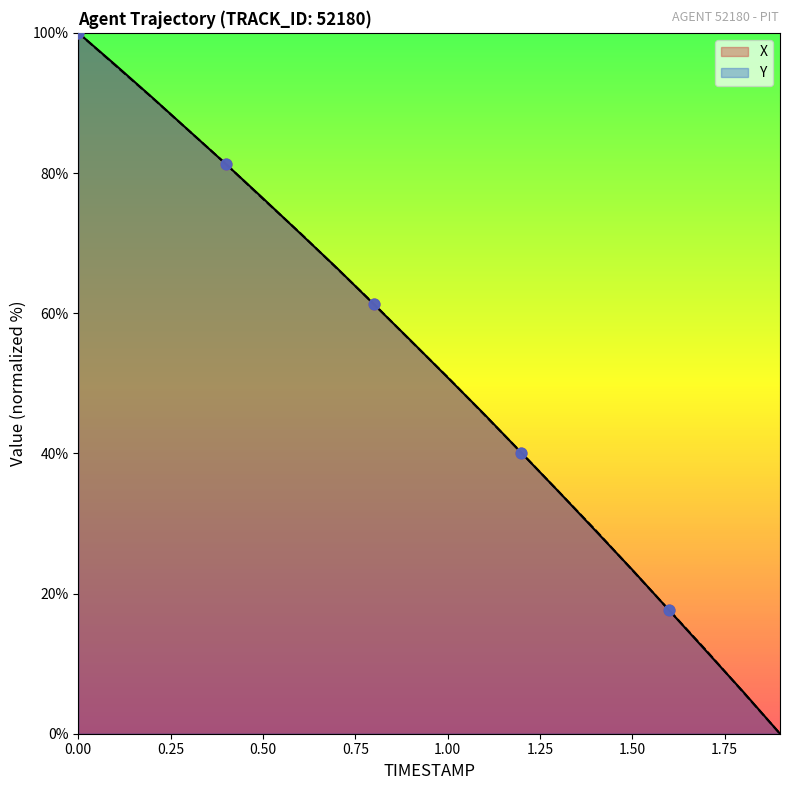

Which series contains the lowest Y value?

X